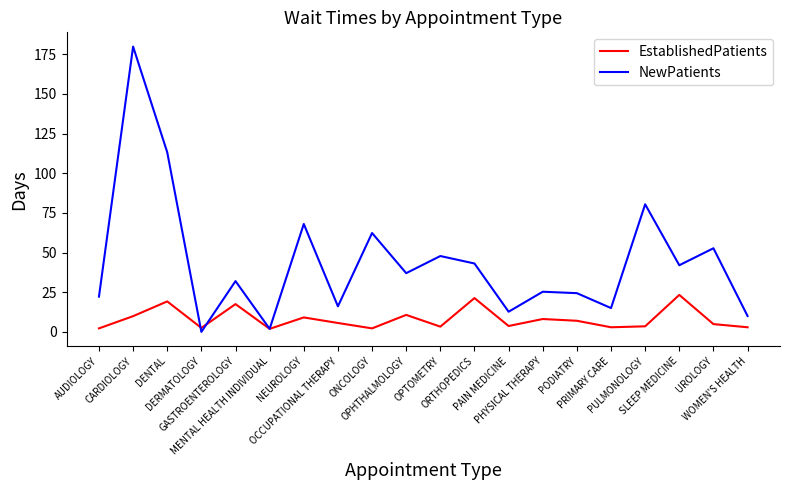

What is the maximum value shown in the chart?

179.8